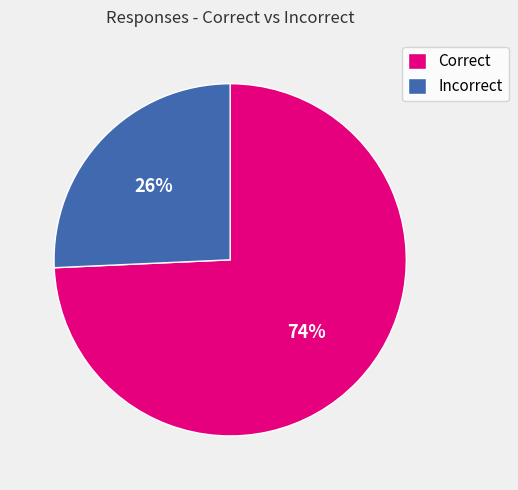

Combined, do Correct and Incorrect account for over 50%?

Yes